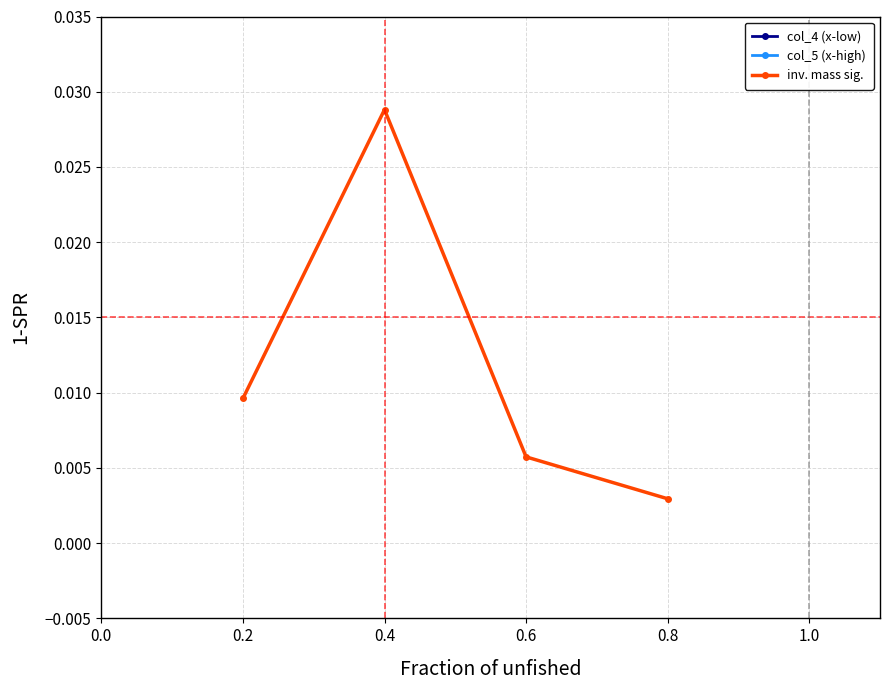

Does the chart have visible grid lines?

Yes